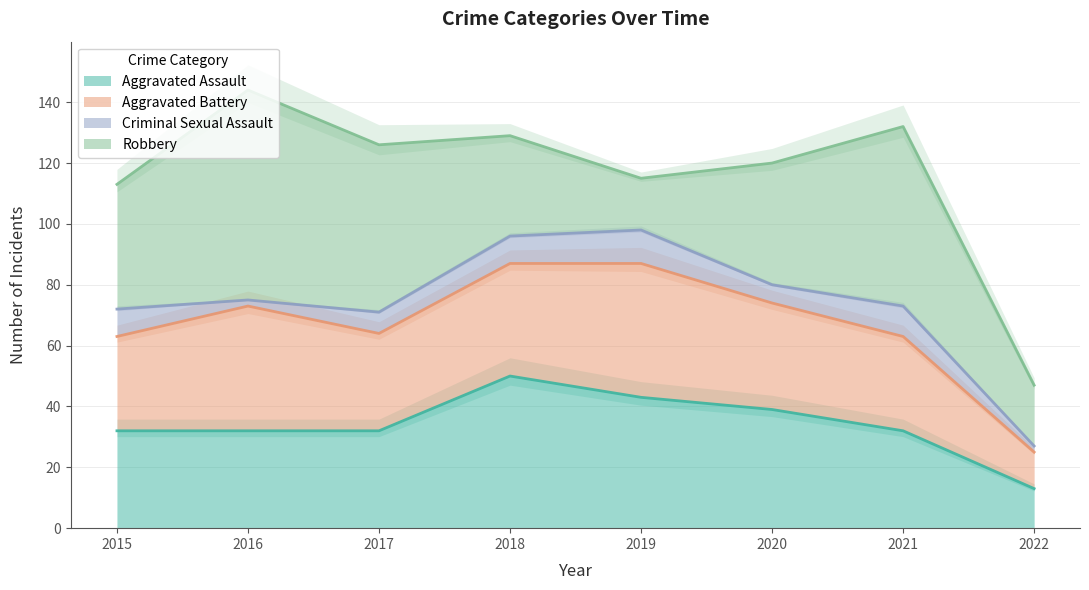

What is the minimum value for Criminal Sexual Assault?

2